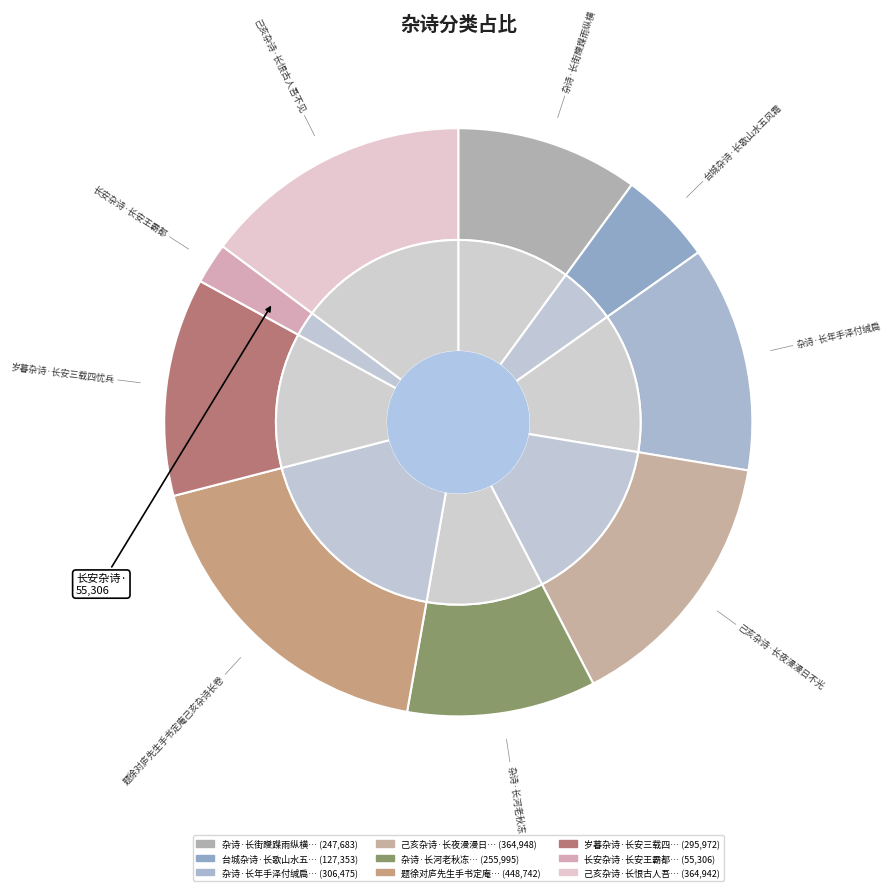

Which slice is the smallest?

长安杂诗·长安王霸都